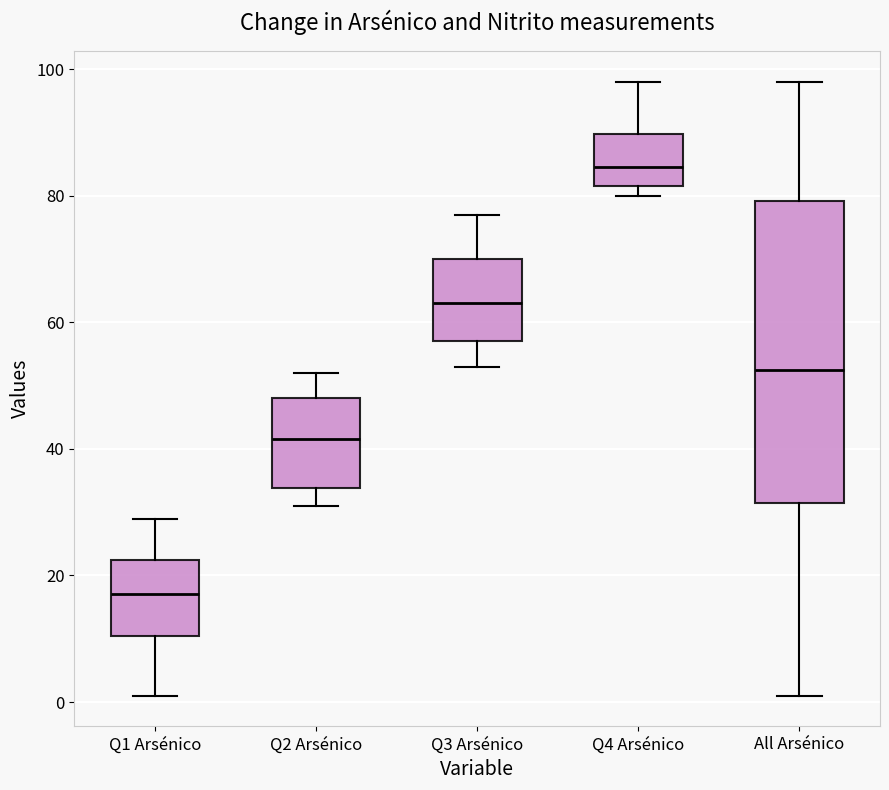

Which box has the lowest median line?

Q1 Arsénico